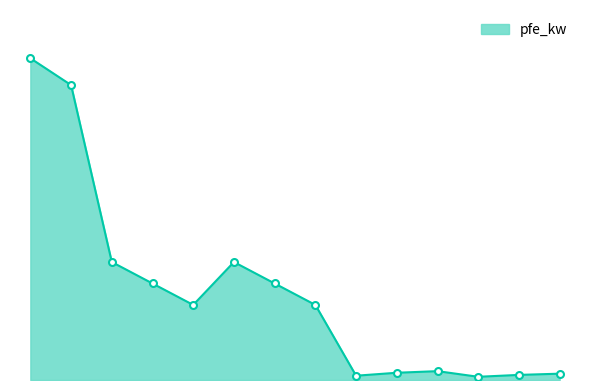

What is the label of the 9th point from the right?

63 MVA 110/10 kV